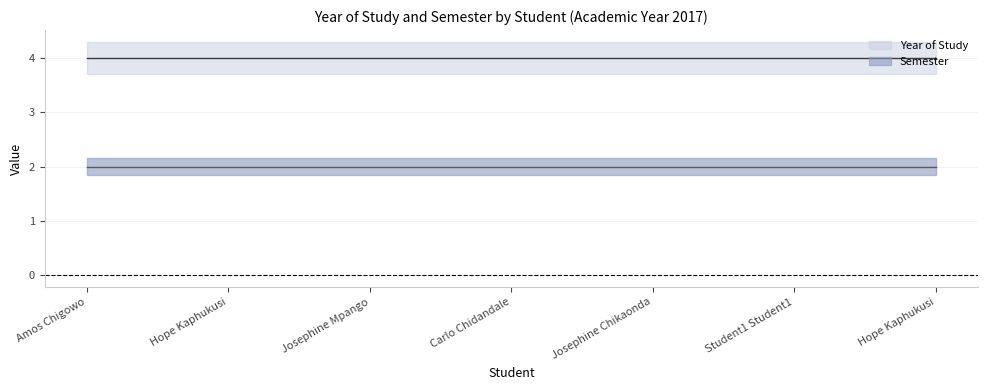

Which series has the largest range (max minus min)?

Year of Study